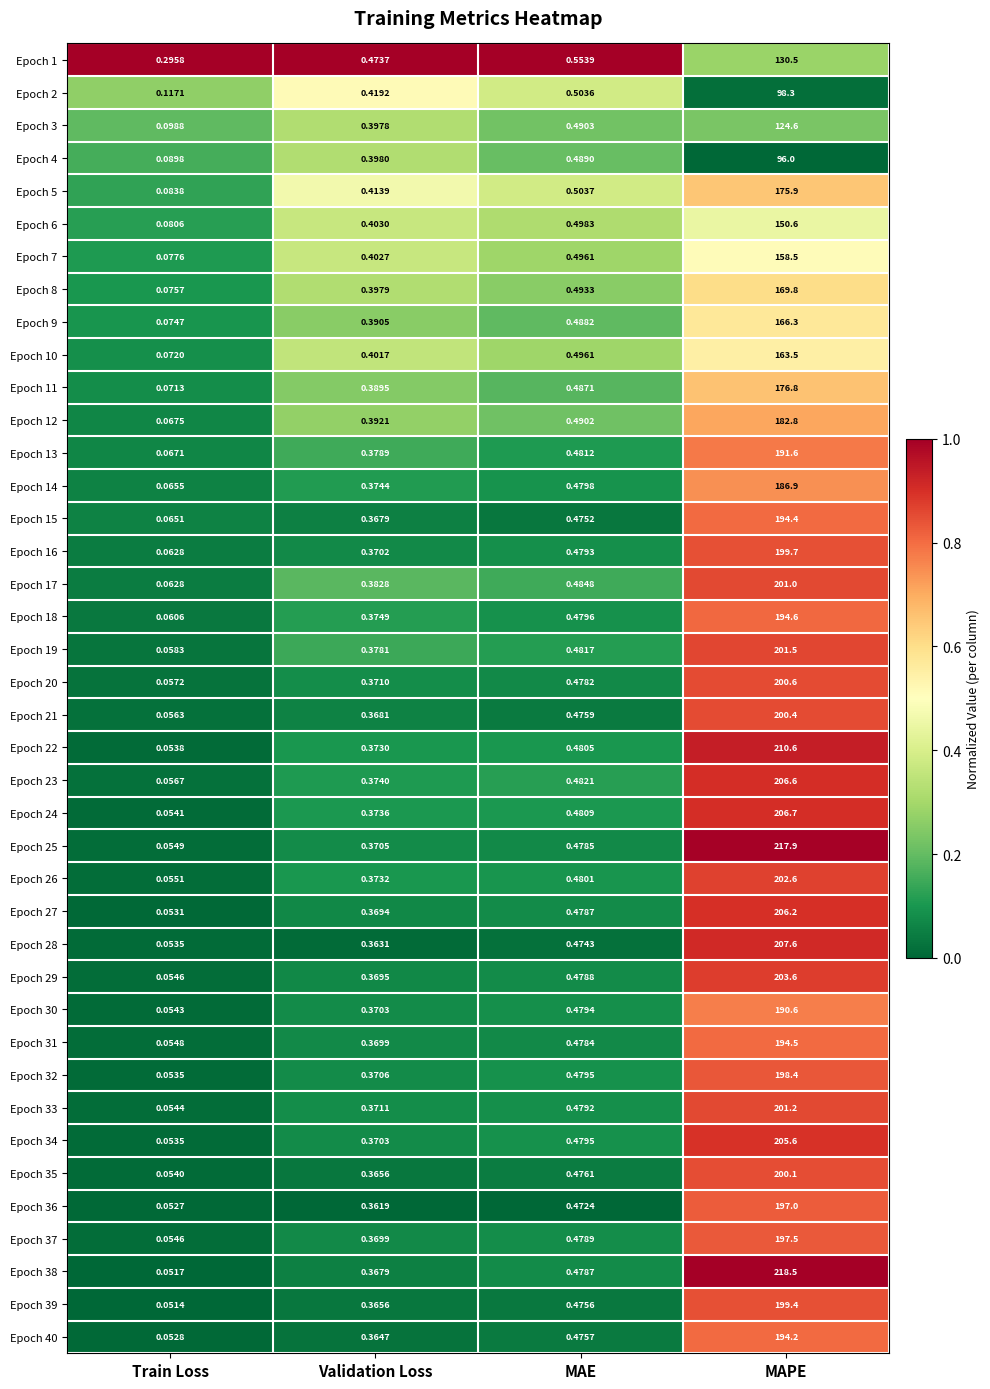

Rank the categories by Epoch 33 value from lowest to highest.

Train Loss, Validation Loss, MAE, MAPE